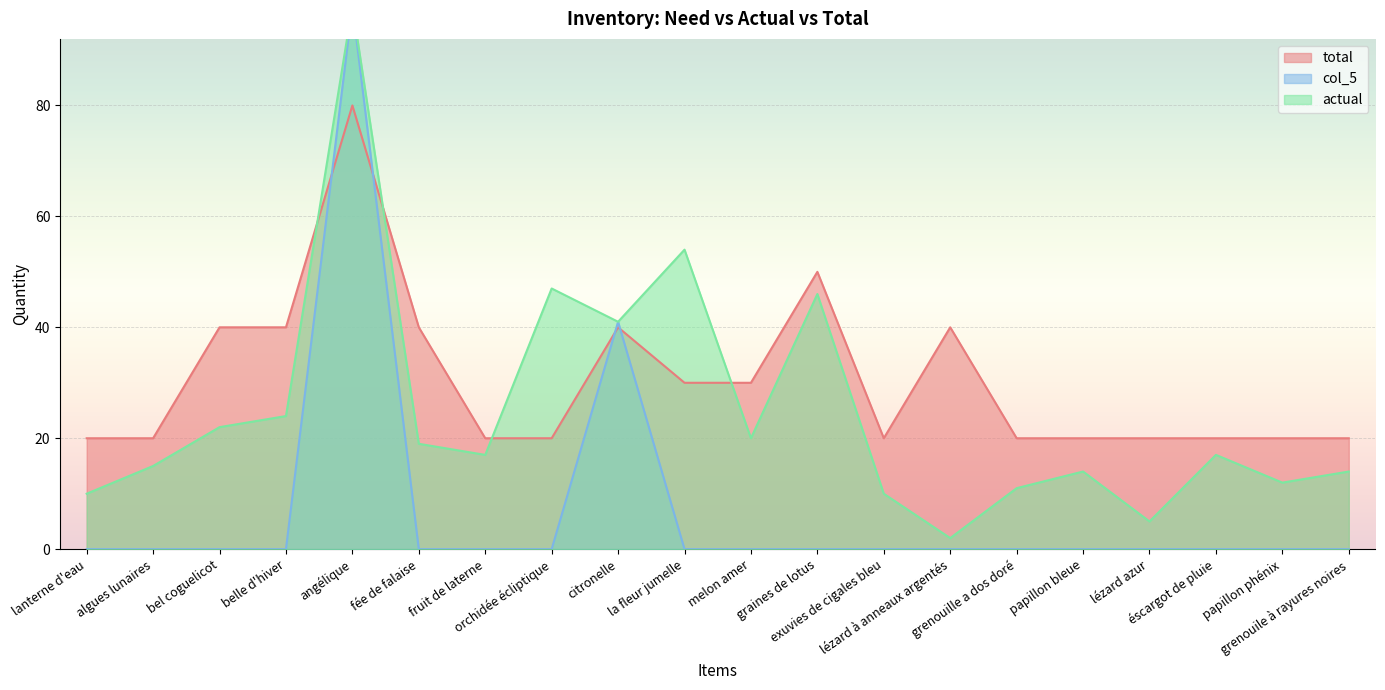

Rank the categories by actual value from lowest to highest.

lézard à anneaux argentés, lézard azur, lanterne d'eau, exuvies de cigales bleu, grenouille a dos doré, papillon phénix, papillon bleue, grenouile à rayures noires, algues lunaires, fruit de laterne, éscargot de pluie, fée de falaise, melon amer, bel coguelicot, belle d'hiver, citronelle, graines de lotus, orchidée écliptique, la fleur jumelle, angélique